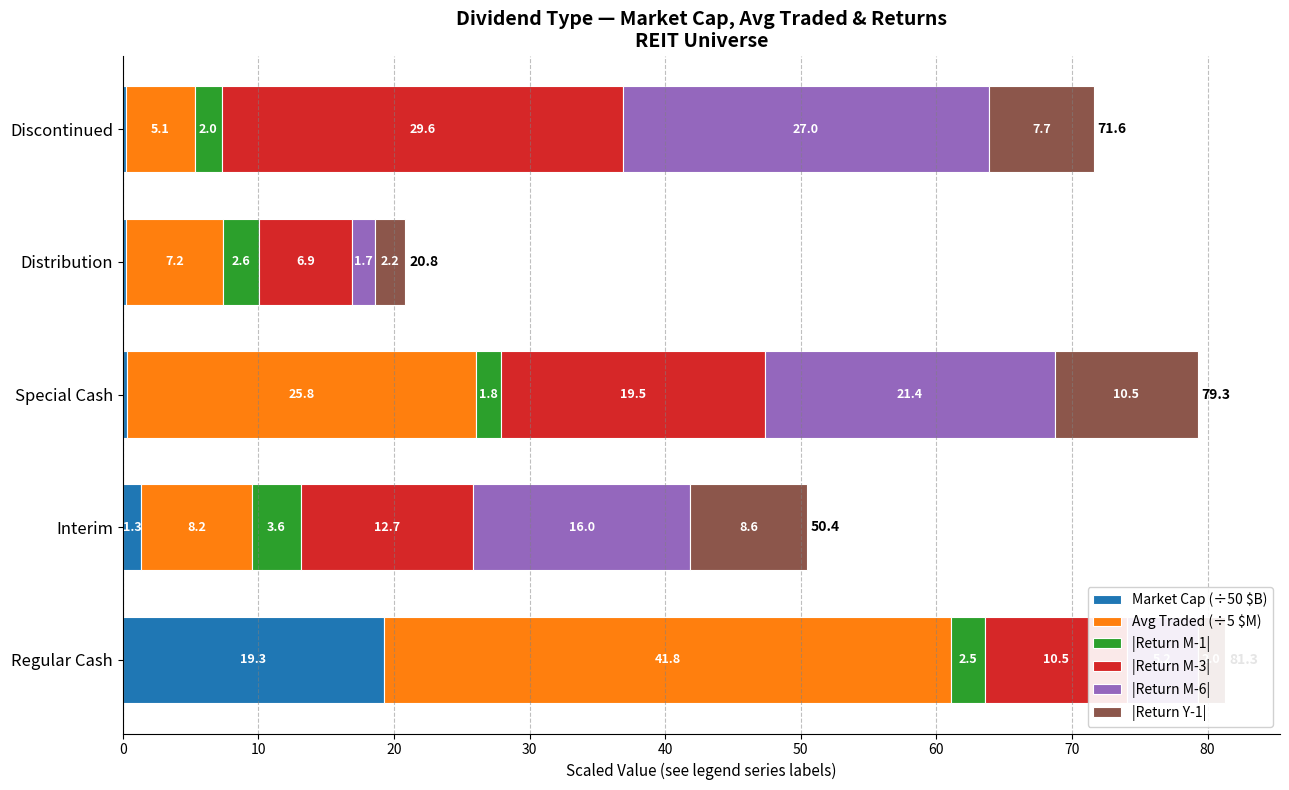

How many |Return M-1| values are between 2 and 3?

3